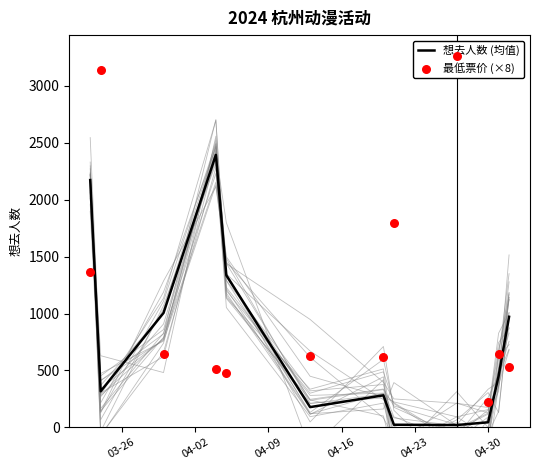

Which series contains the lowest Y value?

想去人数 (均值)